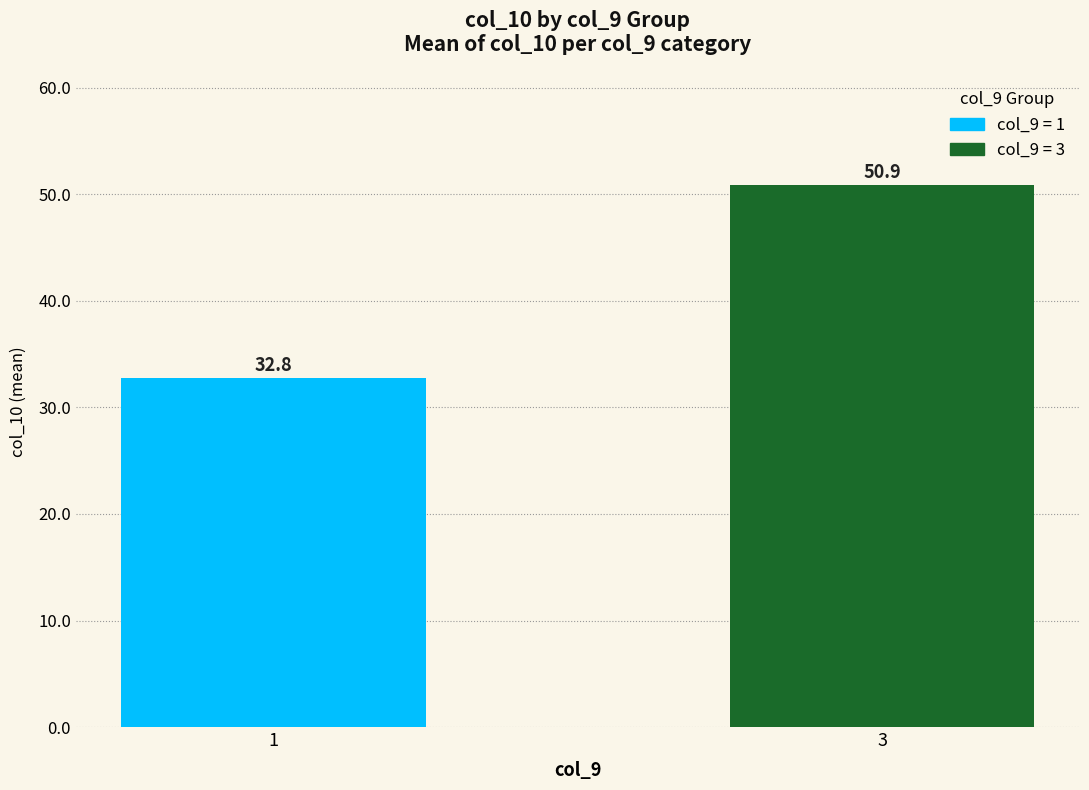

The chart shows a value of 67.9 at 3. True or false?

False